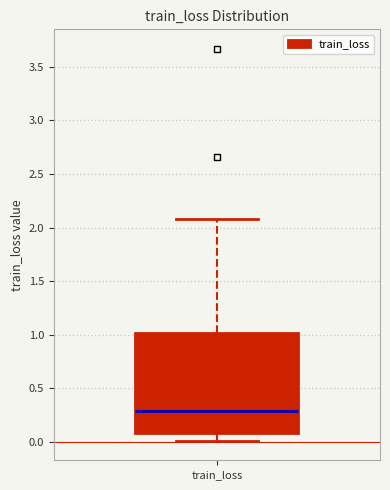

Read this box plot against the y-axis: the position of the median line, the range covered by the box, and the ends of both whiskers. The values are not printed on the chart, so give them approximately, as read against the axis.

median 0.3, box 0.1 to 1.0, whiskers 0.0 to 2.1